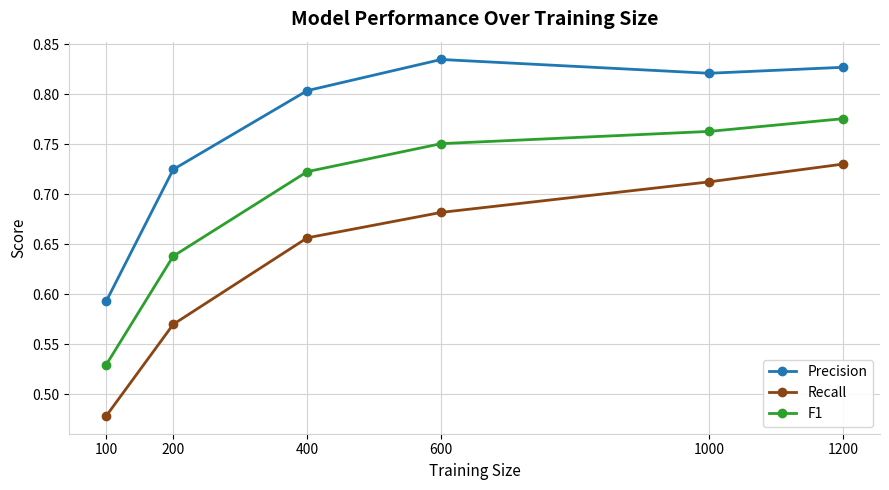

Which category has the highest value in the F1 series?

1200